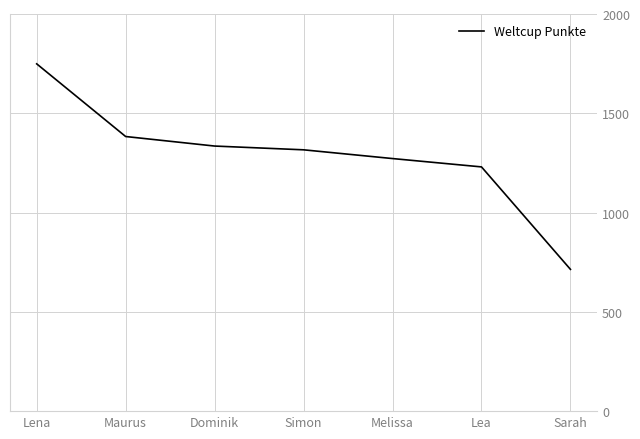

How many values are below 1316?

3